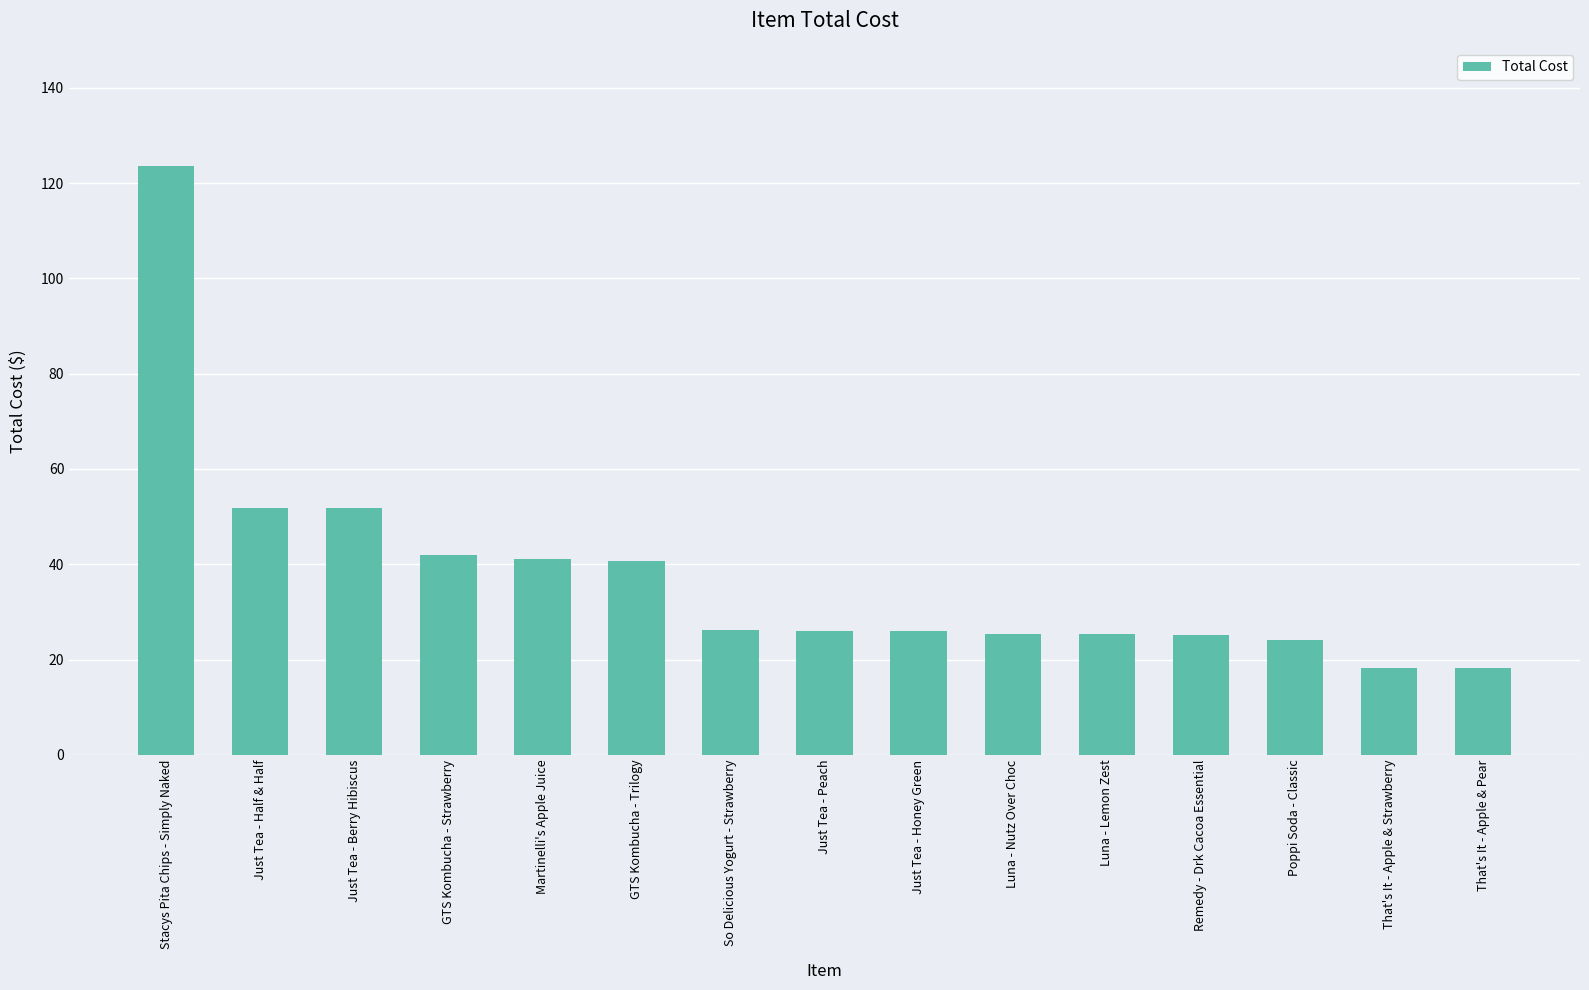

What is the value of the 1st bar from the left?

123.7